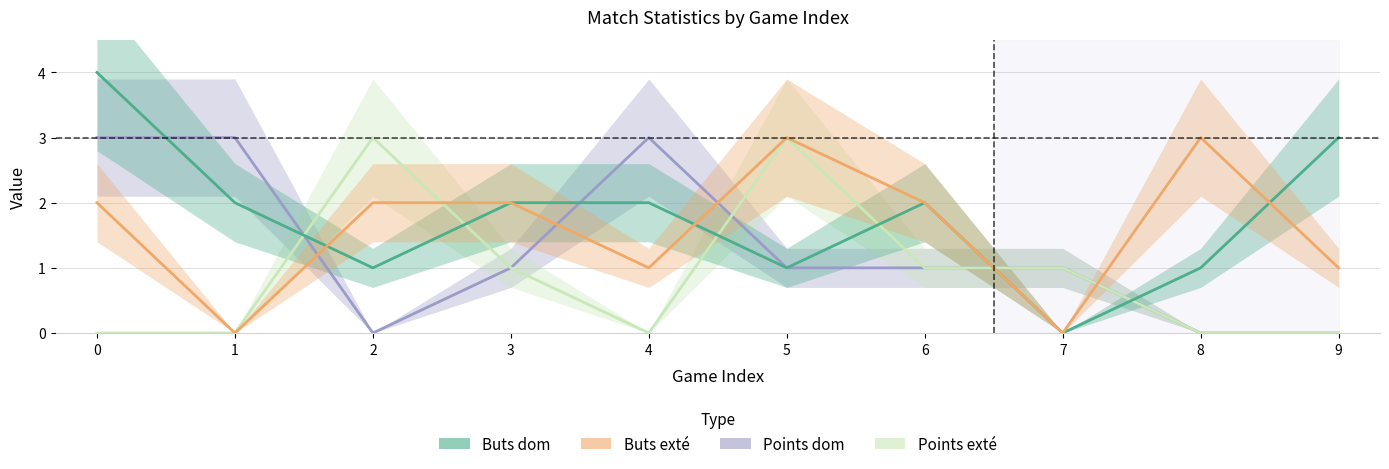

Which has a higher value, 3 or 4?

4